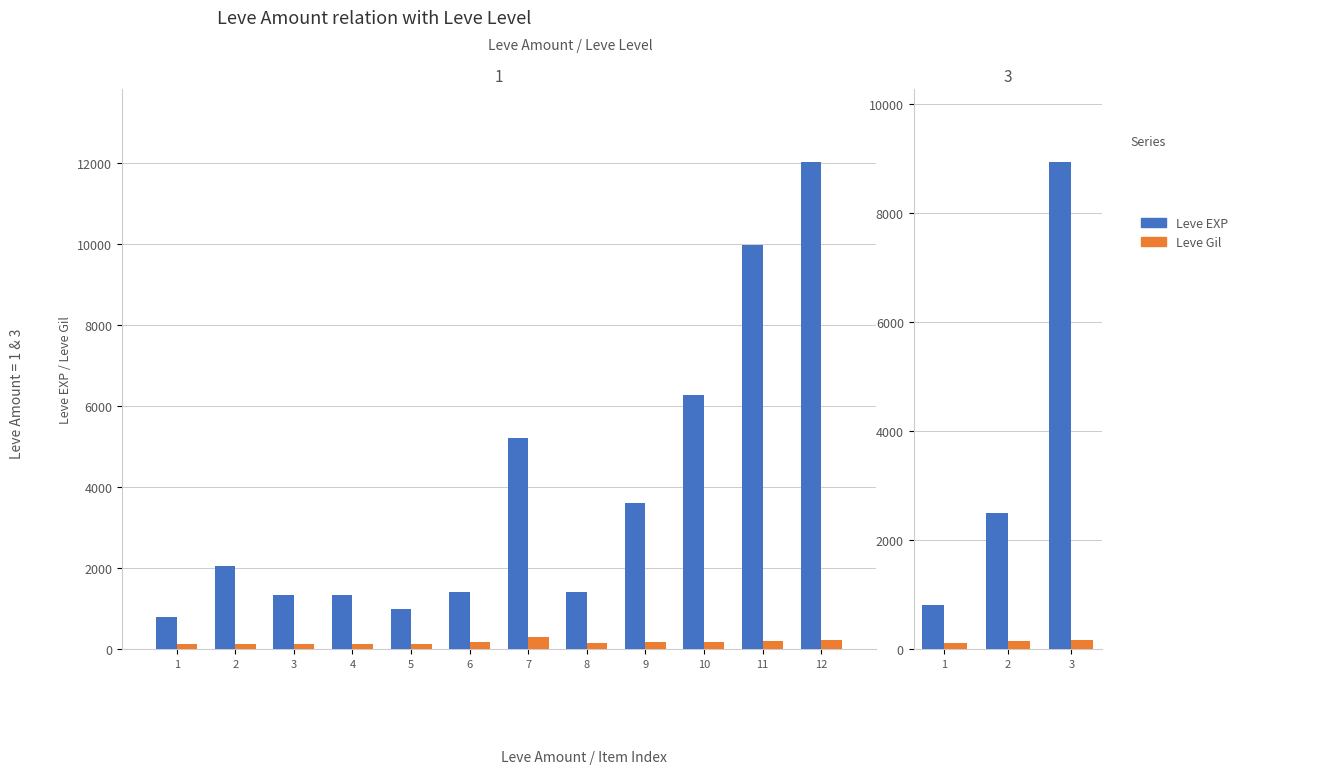

What is the sum of the Leve Gil values at 3 and 1?

281